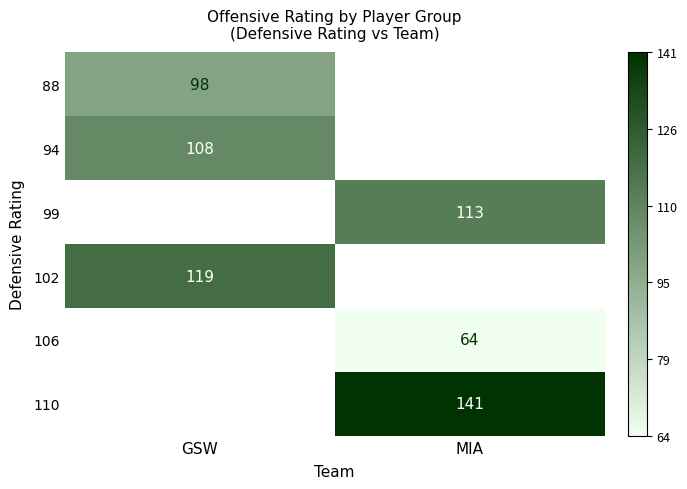

What is the smallest value displayed?

64.0